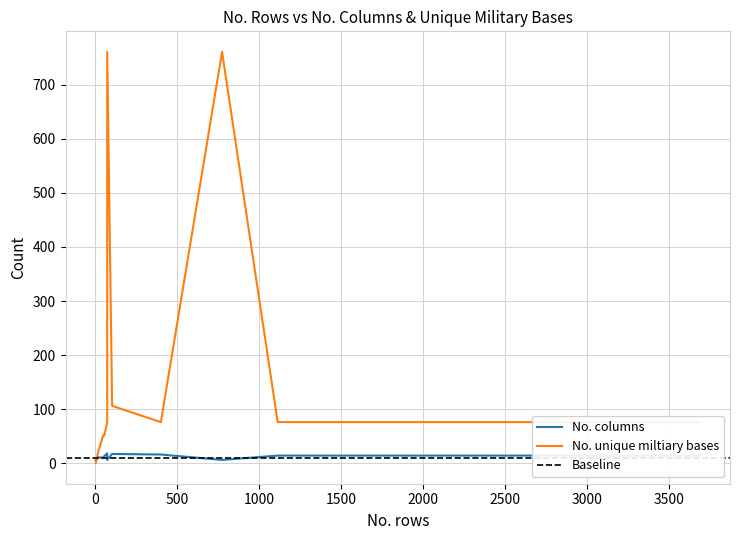

Where do No. unique miltiary bases and No. columns first cross each other?

6 and 21